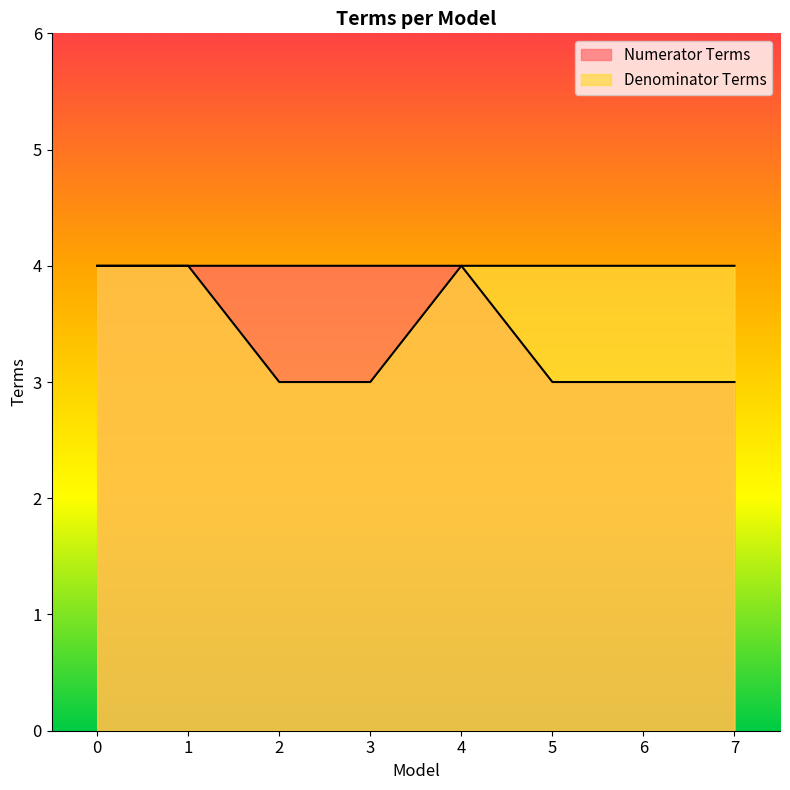

Is it true that Numerator Terms equals 3 at 7?

True